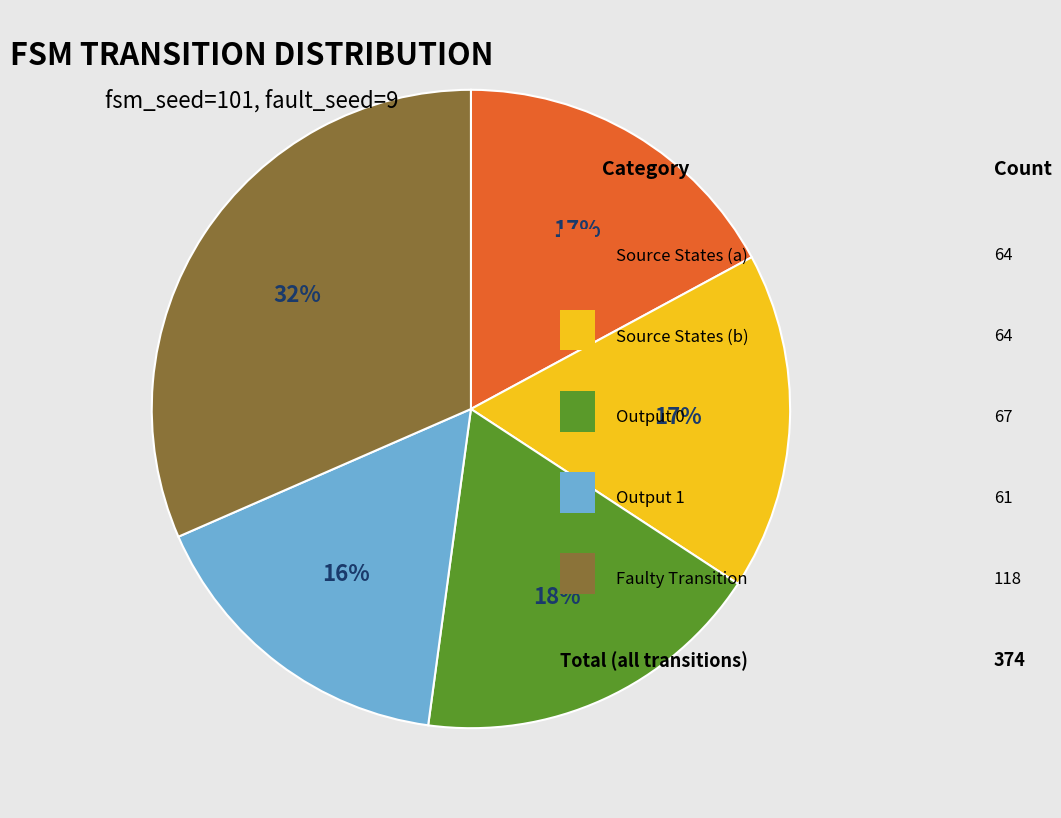

How many segments does this pie chart have?

5